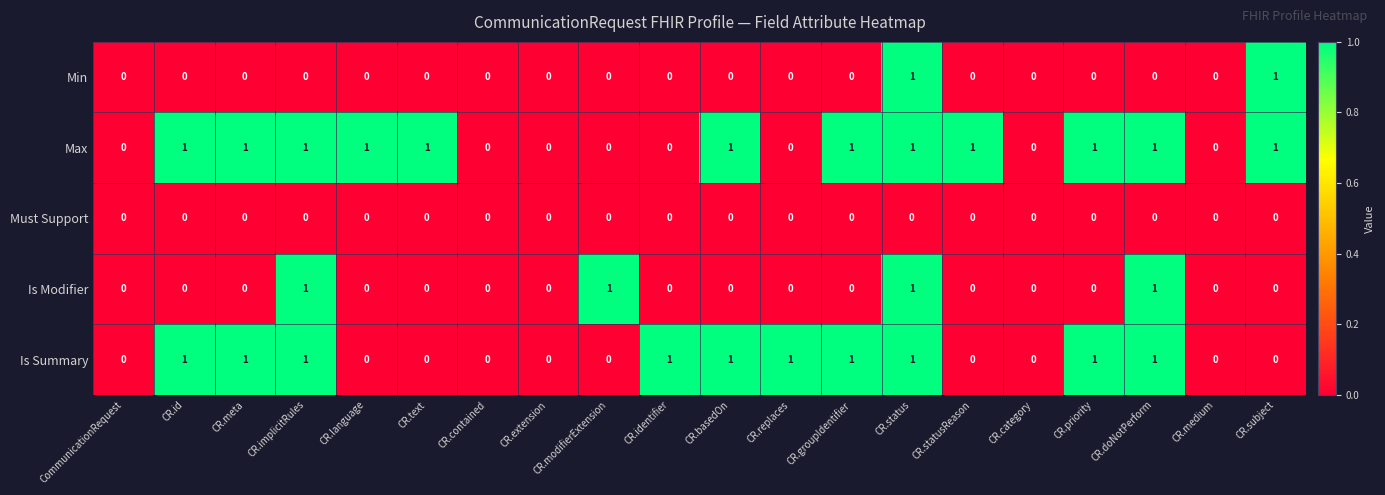

Rank the series by their average value, from highest to lowest.

Max, Is Summary, Is Modifier, Min, Must Support